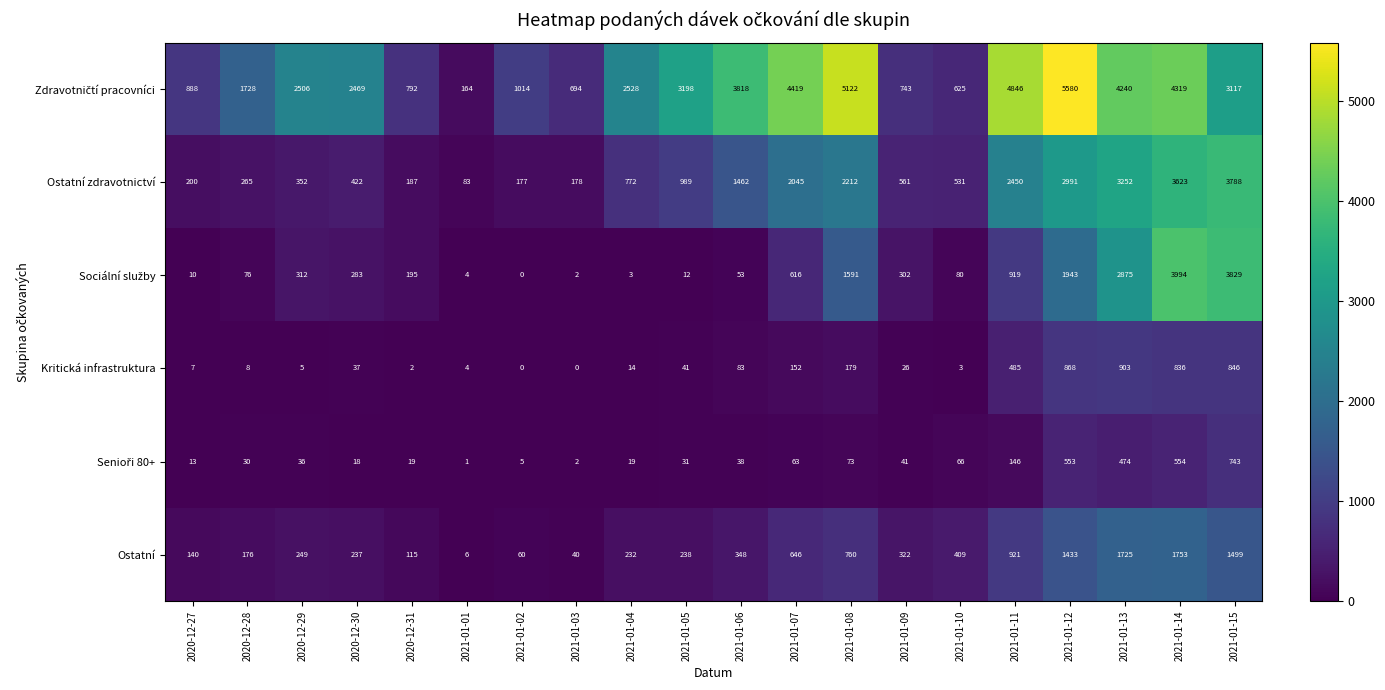

What is the difference between the maximum and minimum values in the Ostatní series?

1747